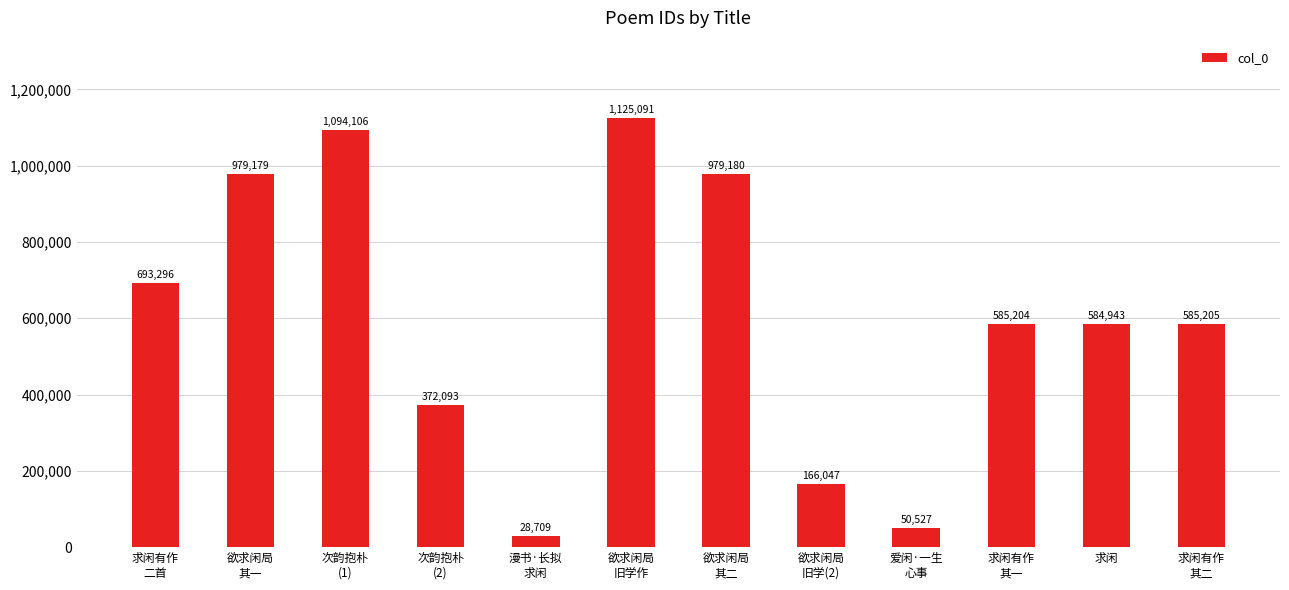

Are the bars grouped side by side (vs. stacked)?

No